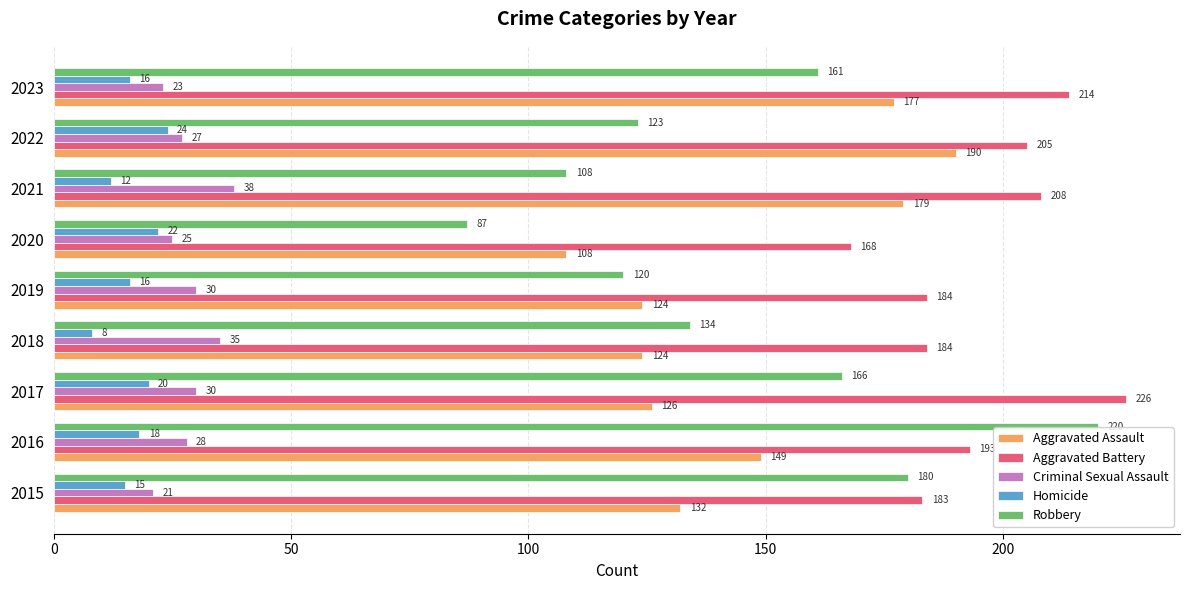

Rank the series by their maximum value, from lowest to highest.

Homicide, Criminal Sexual Assault, Aggravated Assault, Robbery, Aggravated Battery